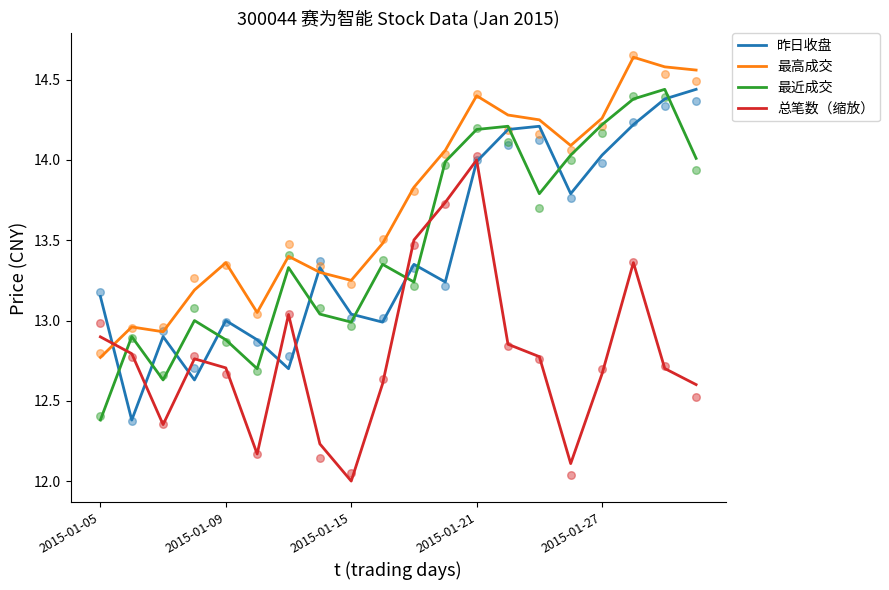

True or false: 总笔数（缩放） has a value of 20.4 at 2015-01-21.

False